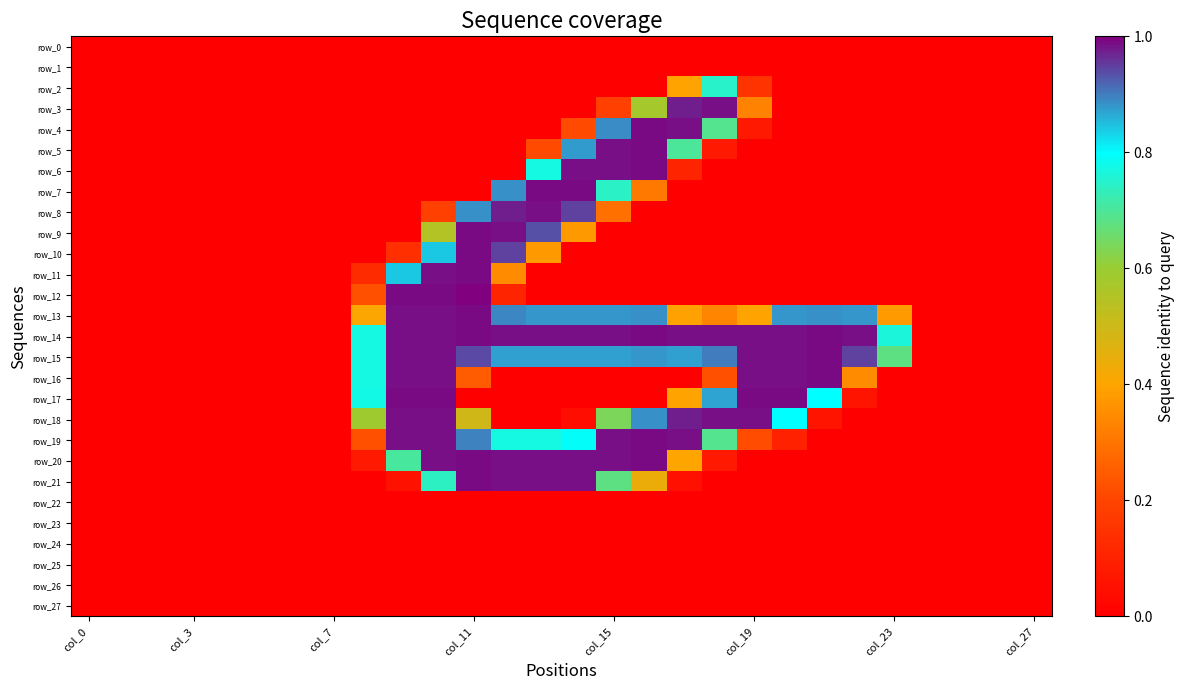

List the series in order of their peak value, highest first.

row_12, row_4, row_5, row_6, row_7, row_9, row_10, row_11, row_13, row_14, row_15, row_16, row_17, row_19, row_20, row_21, row_3, row_8, row_18, row_2, row_0, row_1, row_22, row_23, row_24, row_25, row_26, row_27